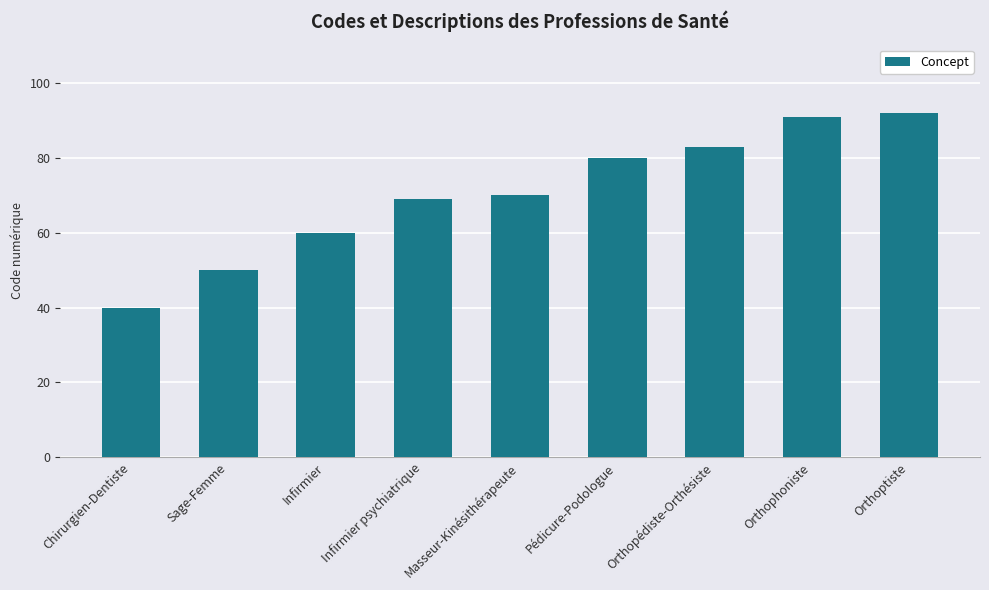

What is the smallest value displayed?

40